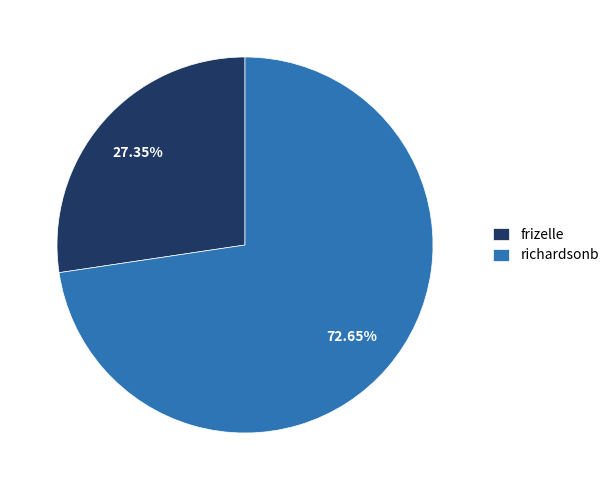

The frizelle slice represents 27% of the pie. True or false?

True